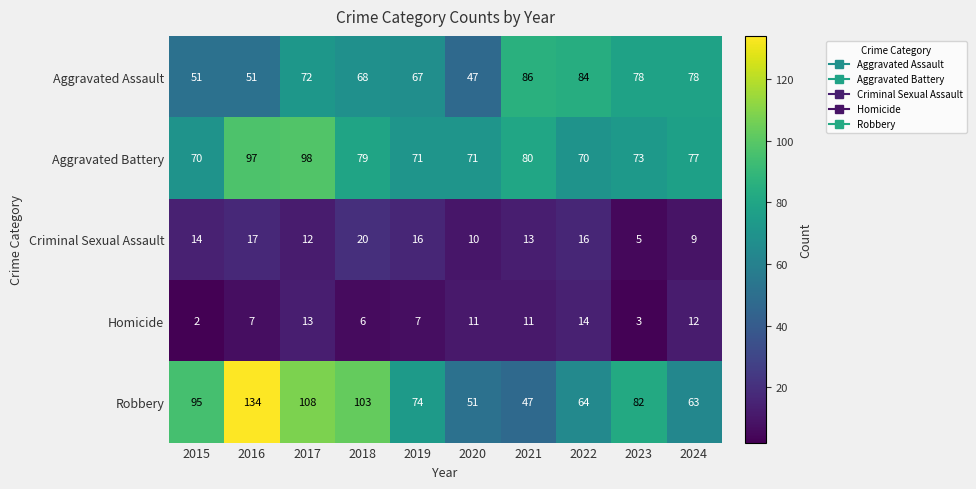

Which category has the highest value across all series?

2016